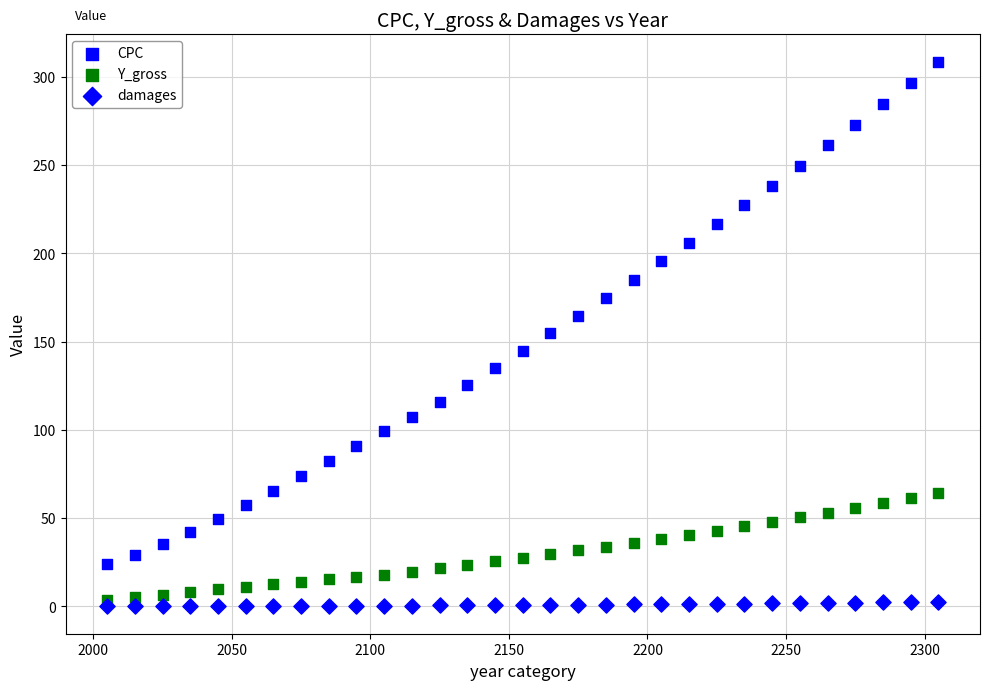

How many data points are displayed?

93